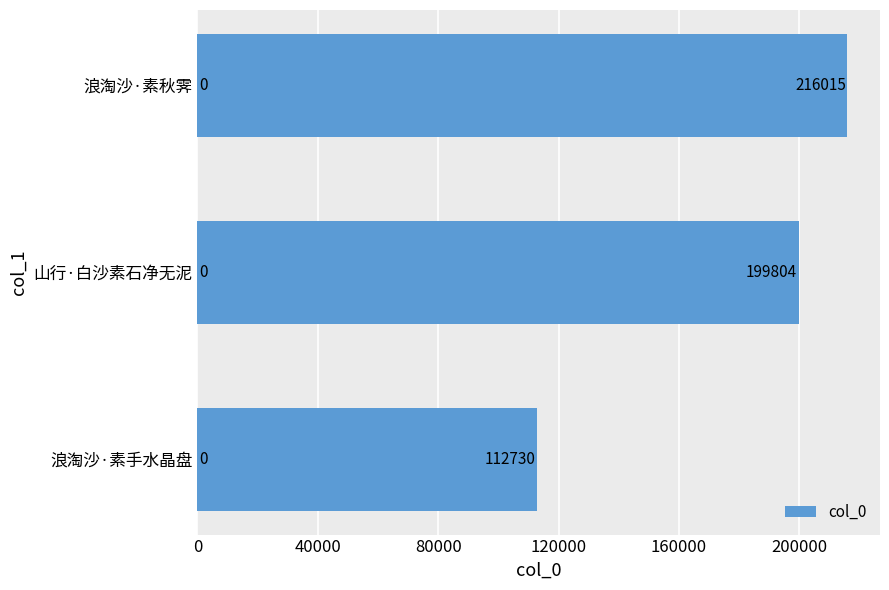

Reading top to bottom, what are all the values shown in this chart?

浪淘沙·素秋霁=216015	山行·白沙素石净无泥=199804	浪淘沙·素手水晶盘=112730